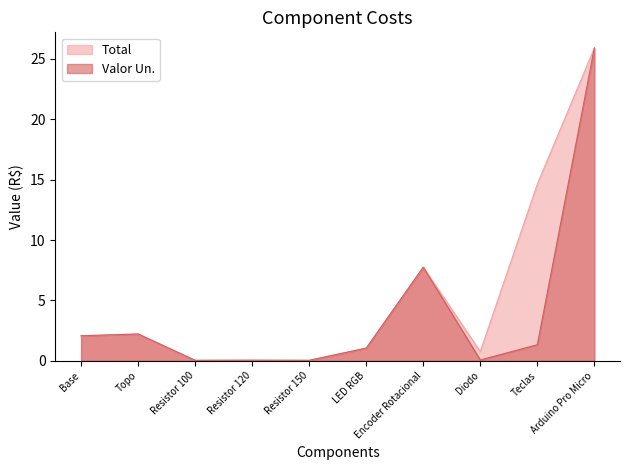

At which category is the sum across all series the highest?

Arduino Pro Micro